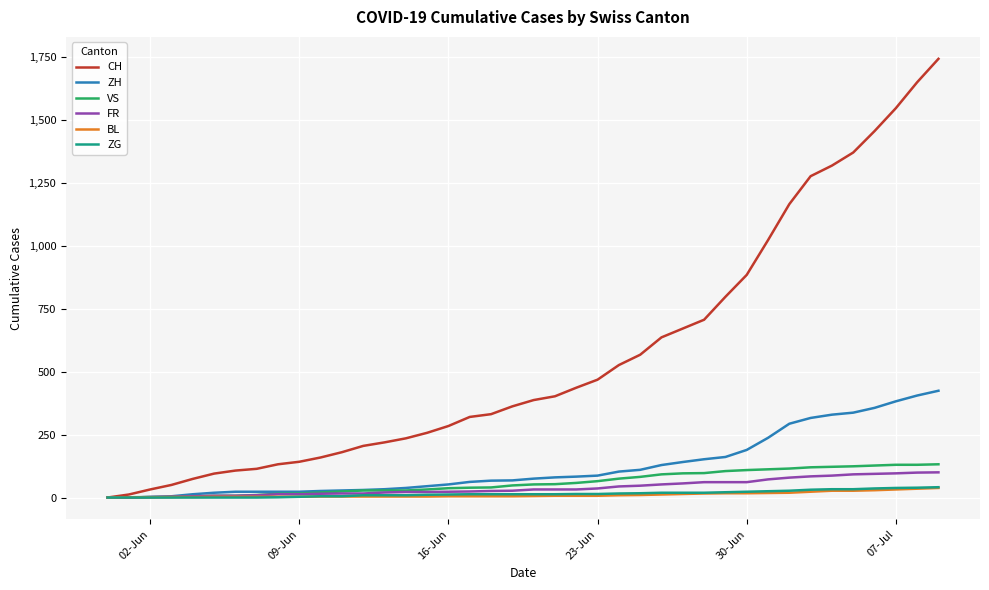

What is the greatest value displayed?

1742